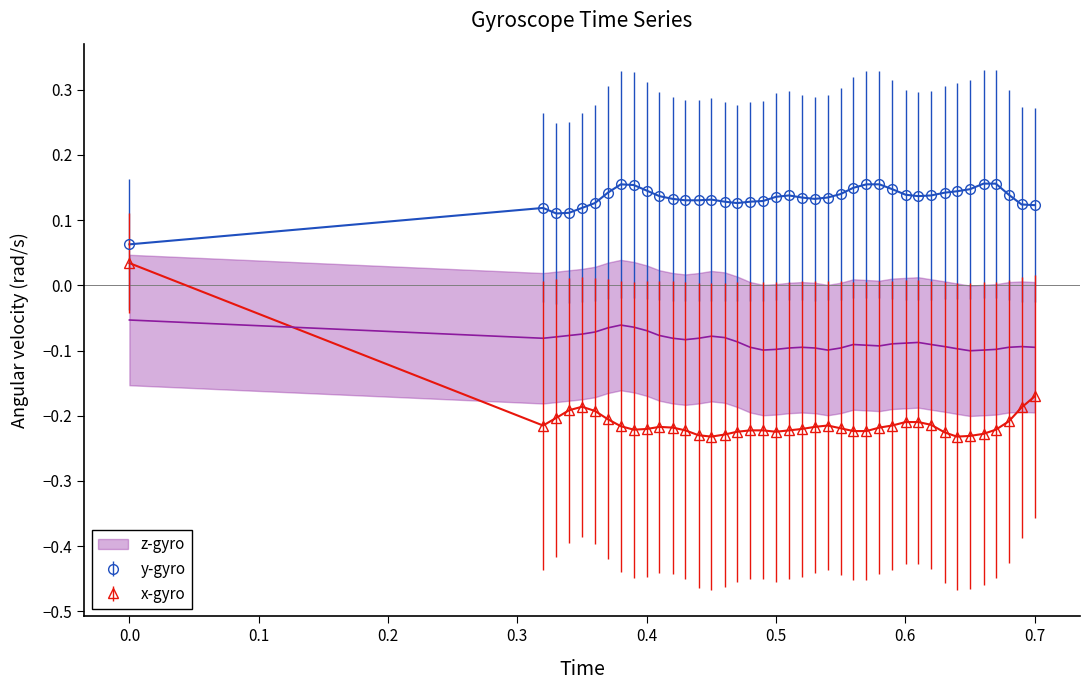

True or false: y-gyro and x-gyro cross at least once.

False